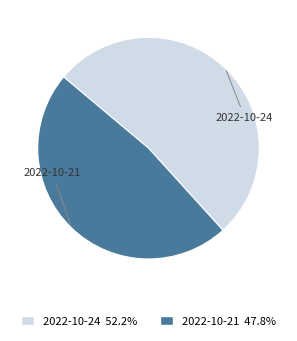

What is the smallest slice in the pie chart?

2022-10-21